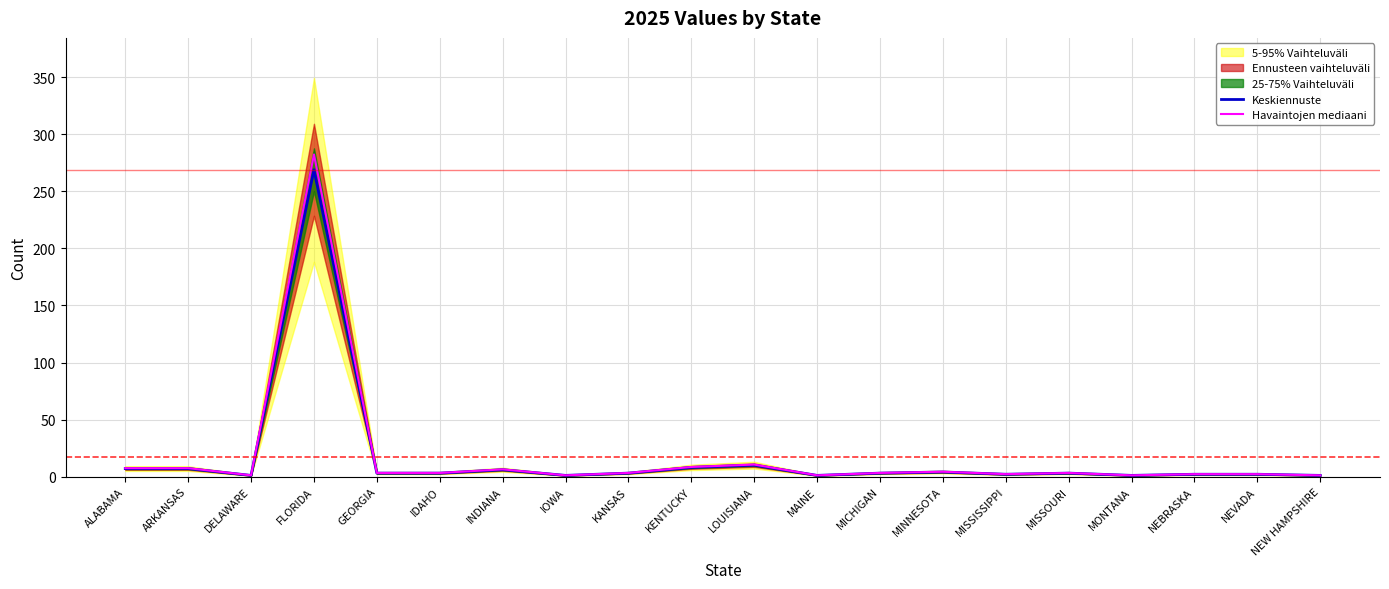

Is this an area chart (filled region under the line)?

No